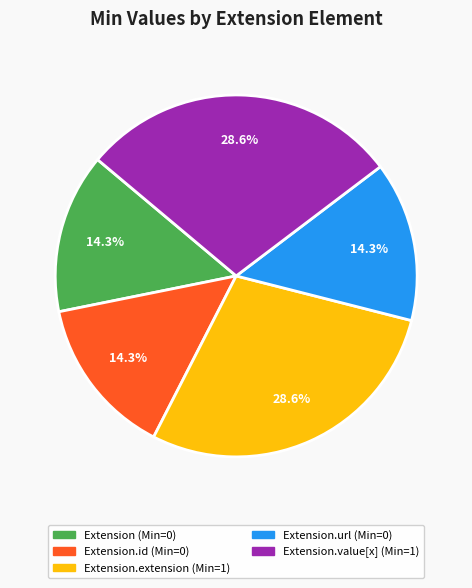

Is there any slice that represents more than half of the pie?

No